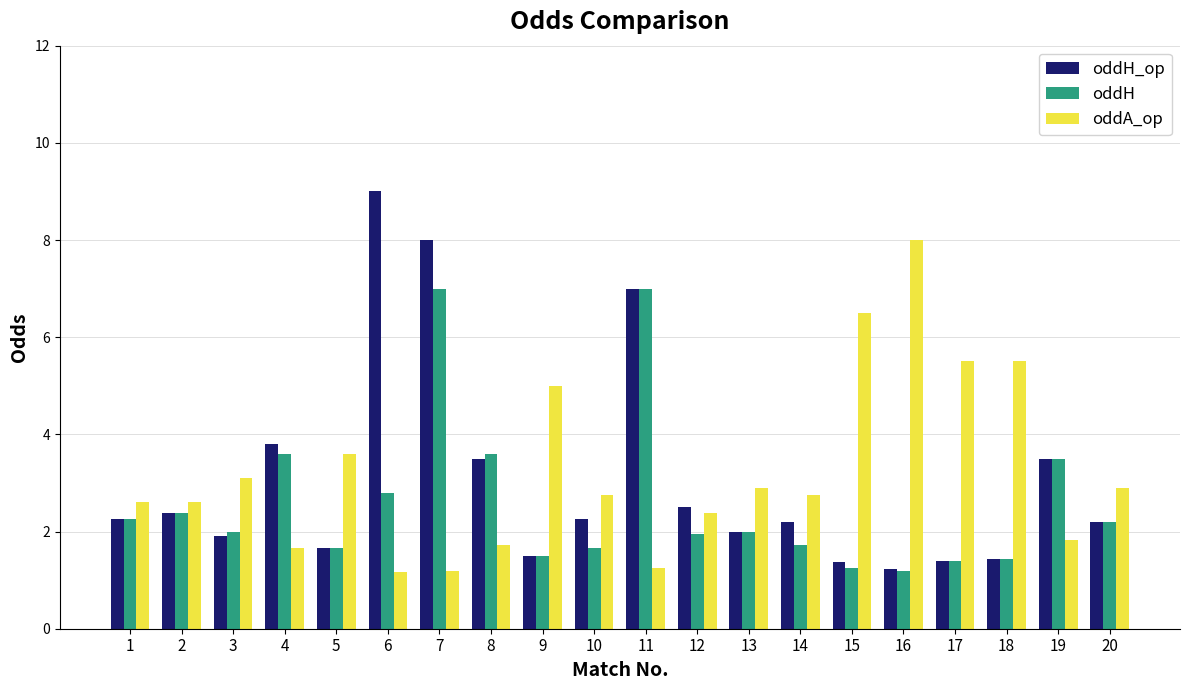

What is the spread (max minus min) of values at 6?

7.8